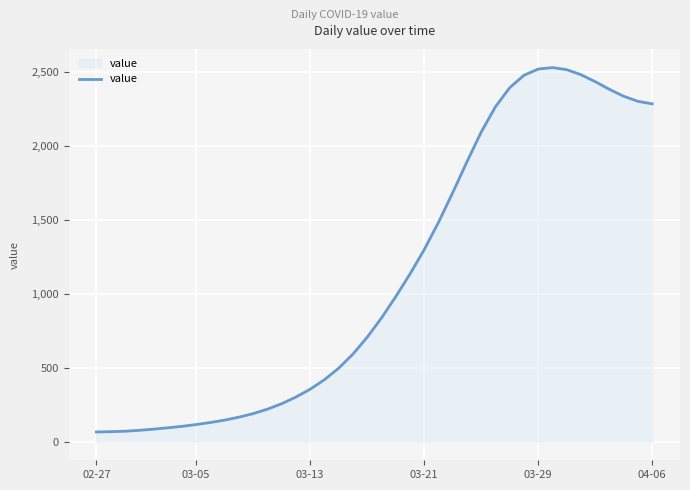

What is the maximum value shown in the chart?

2528